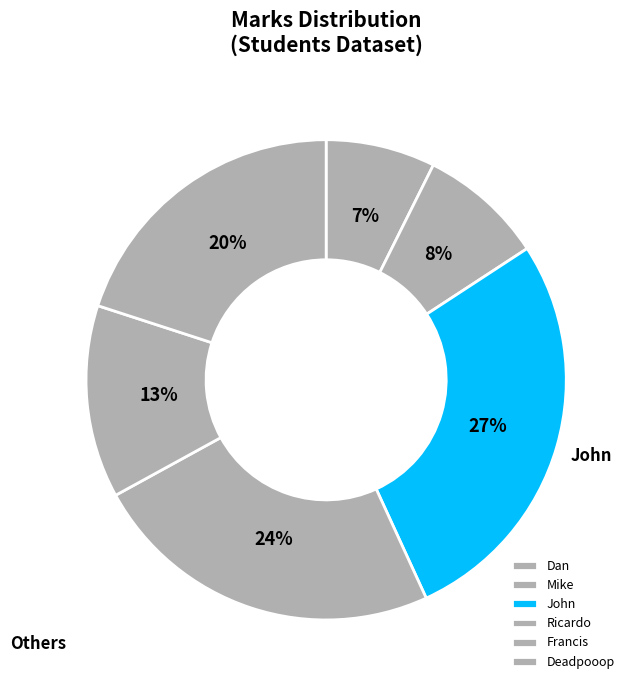

How many segments does this pie chart have?

6